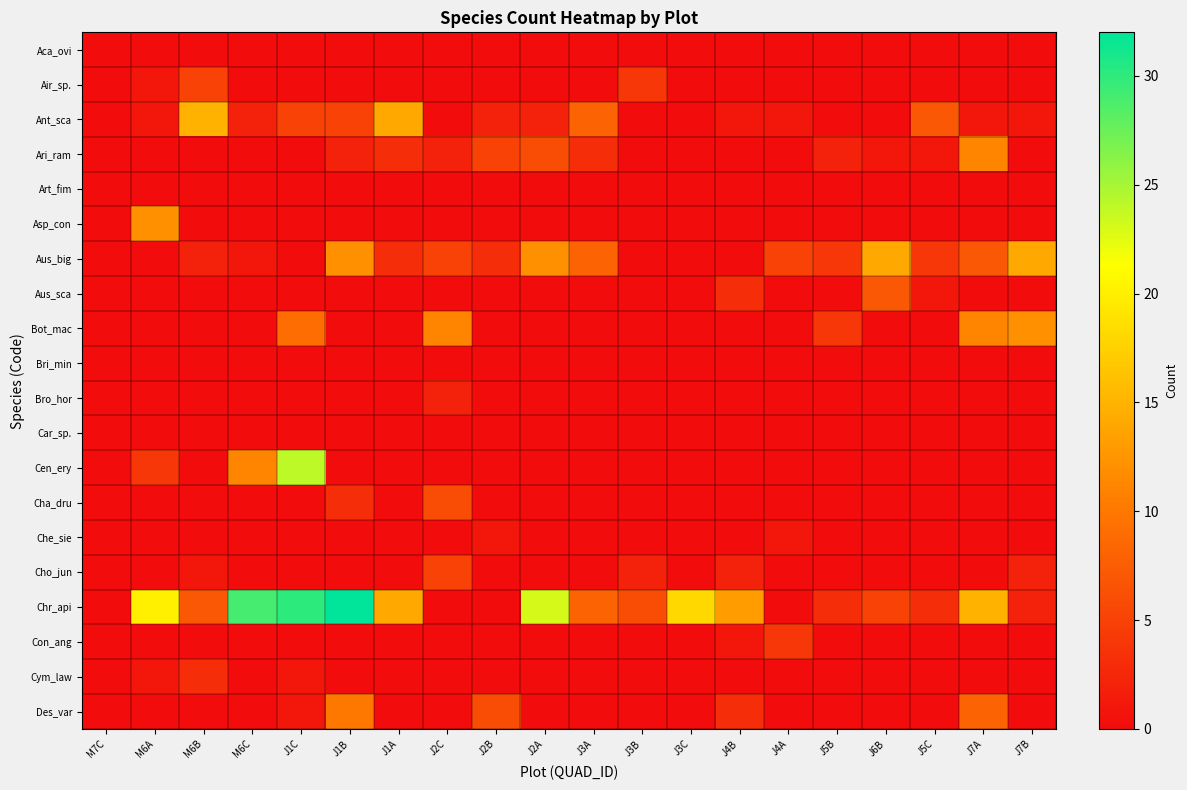

Reading left to right, transcribe all the data shown in this chart.

Aca_ovi: M7C=0	M6A=0	M6B=0	M6C=0	J1C=0	J1B=0	J1A=0	J2C=0	J2B=0	J2A=0	J3A=0	J3B=0	J3C=0	J4B=0	J4A=0	J5B=0	J6B=0	J5C=0	J7A=0	J7B=0
Air_sp.: M7C=0	M6A=1	M6B=5	M6C=0	J1C=0	J1B=0	J1A=0	J2C=0	J2B=0	J2A=0	J3A=0	J3B=4	J3C=0	J4B=0	J4A=0	J5B=0	J6B=0	J5C=0	J7A=0	J7B=0
Ant_sca: M7C=0	M6A=1	M6B=15	M6C=2	J1C=5	J1B=5	J1A=14	J2C=0	J2B=2	J2A=2	J3A=8	J3B=0	J3C=0	J4B=1	J4A=1	J5B=0	J6B=0	J5C=7	J7A=1	J7B=1
Ari_ram: M7C=0	M6A=0	M6B=0	M6C=0	J1C=0	J1B=2	J1A=3	J2C=2	J2B=5	J2A=6	J3A=3	J3B=0	J3C=0	J4B=0	J4A=0	J5B=2	J6B=1	J5C=1	J7A=11	J7B=0
Art_fim: M7C=0	M6A=0	M6B=0	M6C=0	J1C=0	J1B=0	J1A=0	J2C=0	J2B=0	J2A=0	J3A=0	J3B=0	J3C=0	J4B=0	J4A=0	J5B=0	J6B=0	J5C=0	J7A=0	J7B=0
Asp_con: M7C=0	M6A=12	M6B=0	M6C=0	J1C=0	J1B=0	J1A=0	J2C=0	J2B=0	J2A=0	J3A=0	J3B=0	J3C=0	J4B=0	J4A=0	J5B=0	J6B=0	J5C=0	J7A=0	J7B=0
Aus_big: M7C=0	M6A=0	M6B=2	M6C=1	J1C=0	J1B=12	J1A=3	J2C=5	J2B=3	J2A=12	J3A=8	J3B=0	J3C=0	J4B=0	J4A=5	J5B=4	J6B=14	J5C=4	J7A=7	J7B=14
Aus_sca: M7C=0	M6A=0	M6B=0	M6C=0	J1C=0	J1B=0	J1A=0	J2C=0	J2B=0	J2A=0	J3A=0	J3B=0	J3C=0	J4B=3	J4A=0	J5B=0	J6B=7	J5C=1	J7A=0	J7B=0
Bot_mac: M7C=0	M6A=0	M6B=0	M6C=0	J1C=9	J1B=0	J1A=0	J2C=11	J2B=0	J2A=0	J3A=0	J3B=0	J3C=0	J4B=0	J4A=0	J5B=4	J6B=0	J5C=0	J7A=11	J7B=12
Bri_min: M7C=0	M6A=0	M6B=0	M6C=0	J1C=0	J1B=0	J1A=0	J2C=0	J2B=0	J2A=0	J3A=0	J3B=0	J3C=0	J4B=0	J4A=0	J5B=0	J6B=0	J5C=0	J7A=0	J7B=0
Bro_hor: M7C=0	M6A=0	M6B=0	M6C=0	J1C=0	J1B=0	J1A=0	J2C=2	J2B=0	J2A=0	J3A=0	J3B=0	J3C=0	J4B=0	J4A=0	J5B=0	J6B=0	J5C=0	J7A=0	J7B=0
Car_sp.: M7C=0	M6A=0	M6B=0	M6C=0	J1C=0	J1B=0	J1A=0	J2C=0	J2B=0	J2A=0	J3A=0	J3B=0	J3C=0	J4B=0	J4A=0	J5B=0	J6B=0	J5C=0	J7A=0	J7B=0
Cen_ery: M7C=0	M6A=4	M6B=0	M6C=11	J1C=24	J1B=0	J1A=0	J2C=0	J2B=0	J2A=0	J3A=0	J3B=0	J3C=0	J4B=0	J4A=0	J5B=0	J6B=0	J5C=0	J7A=0	J7B=0
Cha_dru: M7C=0	M6A=0	M6B=0	M6C=0	J1C=0	J1B=3	J1A=0	J2C=6	J2B=0	J2A=0	J3A=0	J3B=0	J3C=0	J4B=0	J4A=0	J5B=0	J6B=0	J5C=0	J7A=0	J7B=0
Che_sie: M7C=0	M6A=0	M6B=0	M6C=0	J1C=0	J1B=0	J1A=0	J2C=0	J2B=1	J2A=0	J3A=0	J3B=0	J3C=0	J4B=0	J4A=1	J5B=0	J6B=0	J5C=0	J7A=0	J7B=0
Cho_jun: M7C=0	M6A=0	M6B=1	M6C=0	J1C=0	J1B=0	J1A=0	J2C=5	J2B=0	J2A=0	J3A=0	J3B=2	J3C=0	J4B=2	J4A=0	J5B=0	J6B=0	J5C=0	J7A=0	J7B=2
Chr_api: M7C=0	M6A=20	M6B=7	M6C=29	J1C=30	J1B=32	J1A=14	J2C=0	J2B=0	J2A=23	J3A=8	J3B=6	J3C=18	J4B=13	J4A=0	J5B=3	J6B=5	J5C=3	J7A=15	J7B=2
Con_ang: M7C=0	M6A=0	M6B=0	M6C=0	J1C=0	J1B=0	J1A=0	J2C=0	J2B=0	J2A=0	J3A=0	J3B=0	J3C=0	J4B=1	J4A=4	J5B=0	J6B=0	J5C=0	J7A=0	J7B=0
Cym_law: M7C=0	M6A=1	M6B=3	M6C=0	J1C=1	J1B=0	J1A=0	J2C=0	J2B=0	J2A=0	J3A=0	J3B=0	J3C=0	J4B=0	J4A=0	J5B=0	J6B=0	J5C=0	J7A=0	J7B=0
Des_var: M7C=0	M6A=0	M6B=0	M6C=0	J1C=1	J1B=10	J1A=0	J2C=0	J2B=6	J2A=0	J3A=0	J3B=0	J3C=0	J4B=3	J4A=0	J5B=0	J6B=0	J5C=0	J7A=8	J7B=0